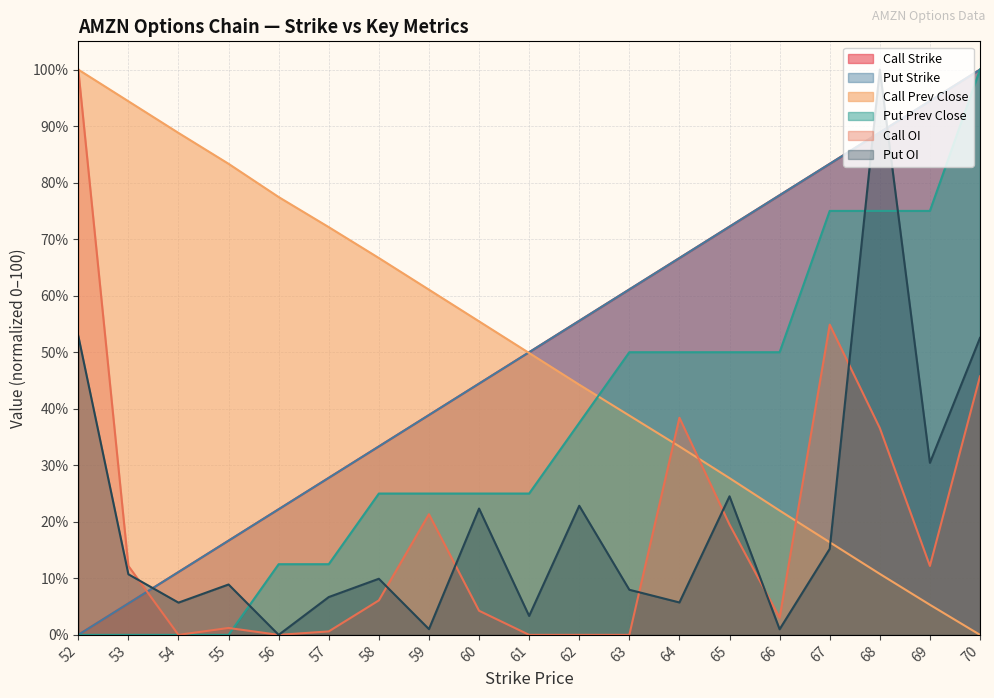

What is the sum of all Call OI values?

356.1